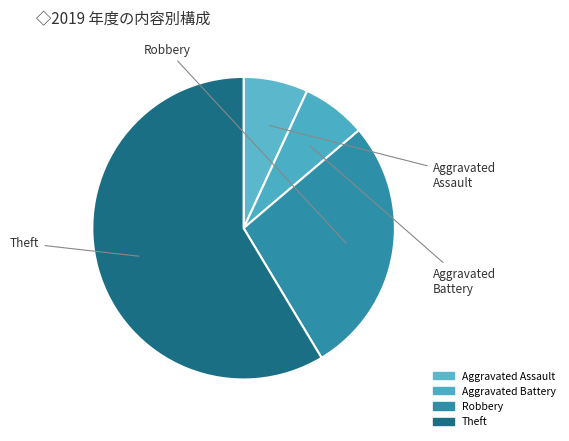

What is the total percentage of Theft and Aggravated Assault?

65.5%